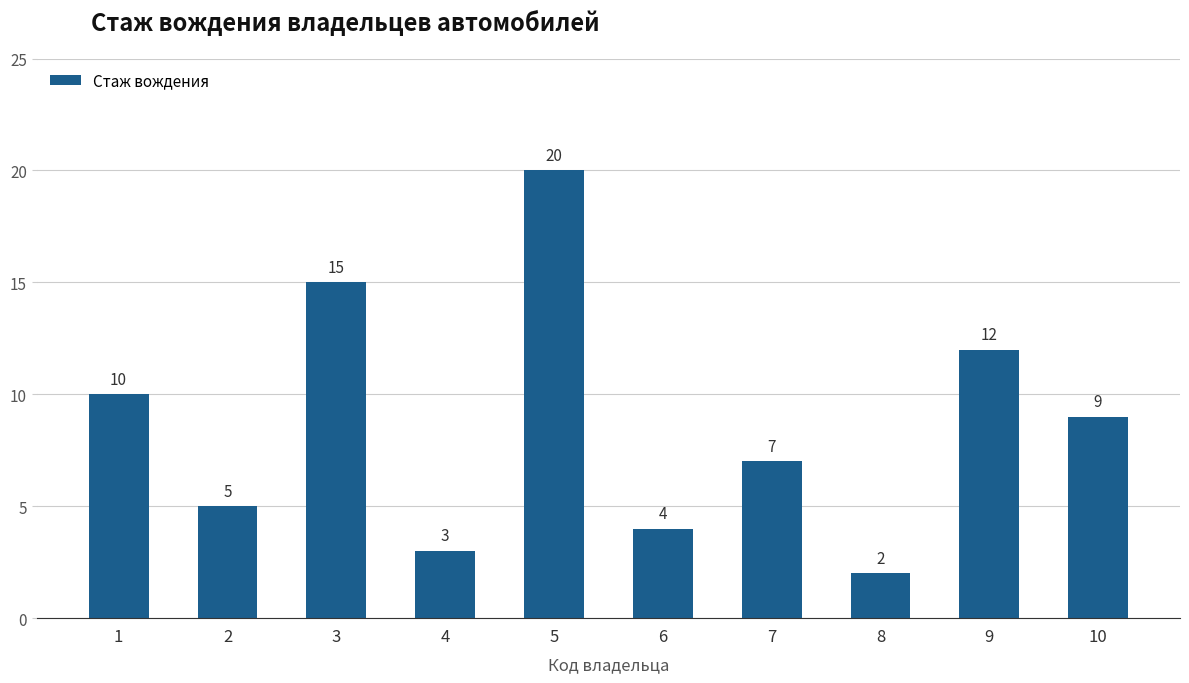

Which has a higher value, 10 or 6?

10